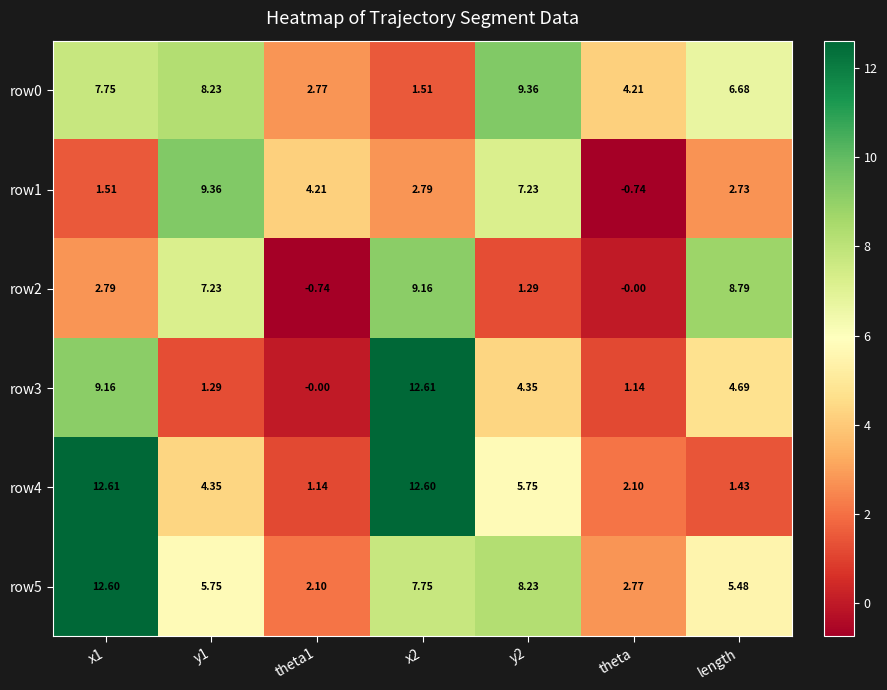

At how many categories does at least one series exceed 10?

2